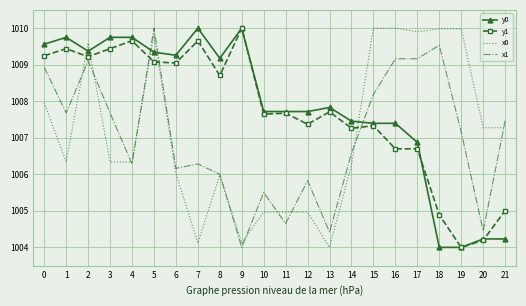

Which series changed the most between 3 and 6?

x1